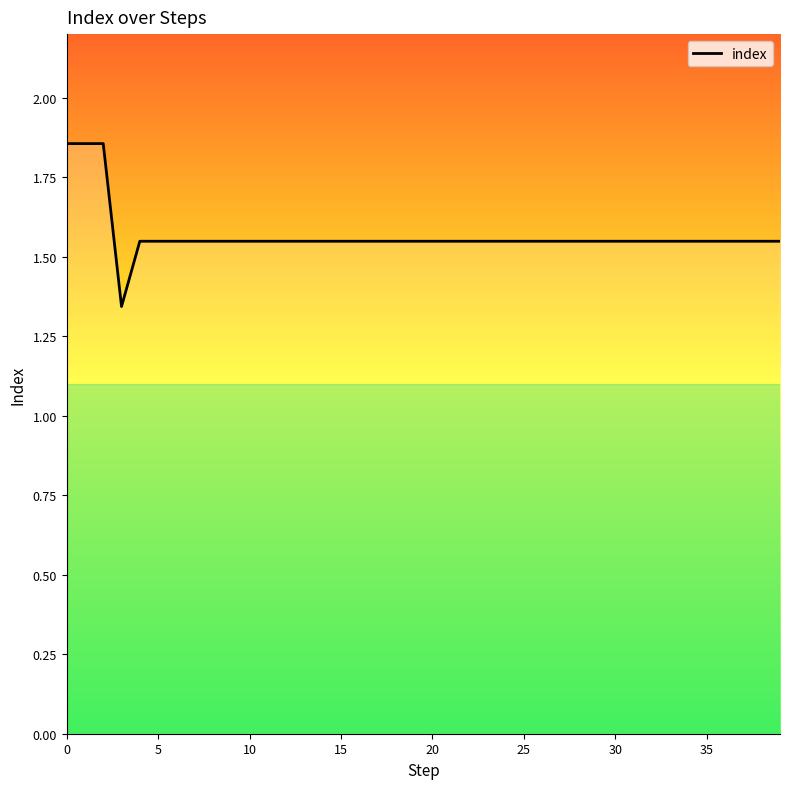

What is the difference between the maximum and minimum values?

0.5